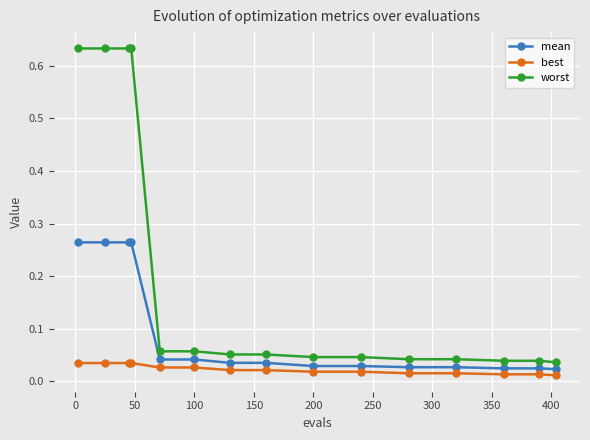

Which series has the largest range (max minus min)?

worst